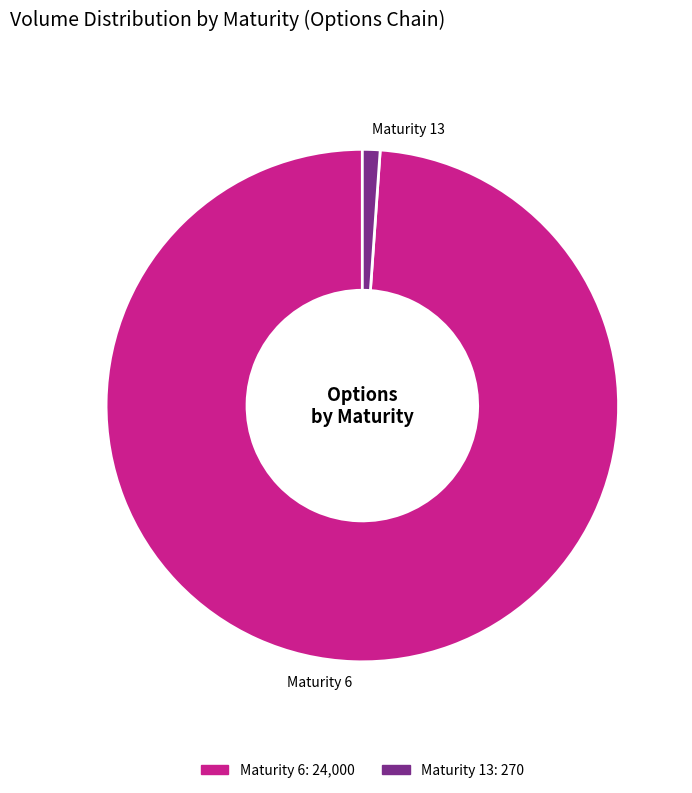

Combined, do Maturity 6 and Maturity 13 account for over 50%?

Yes